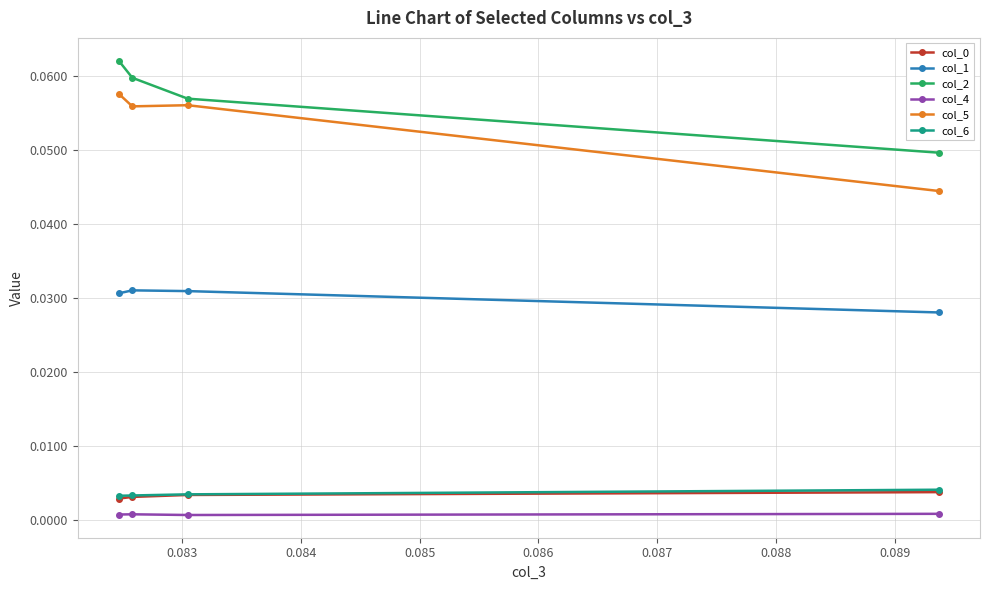

What is the sum of all col_2 values?

0.2